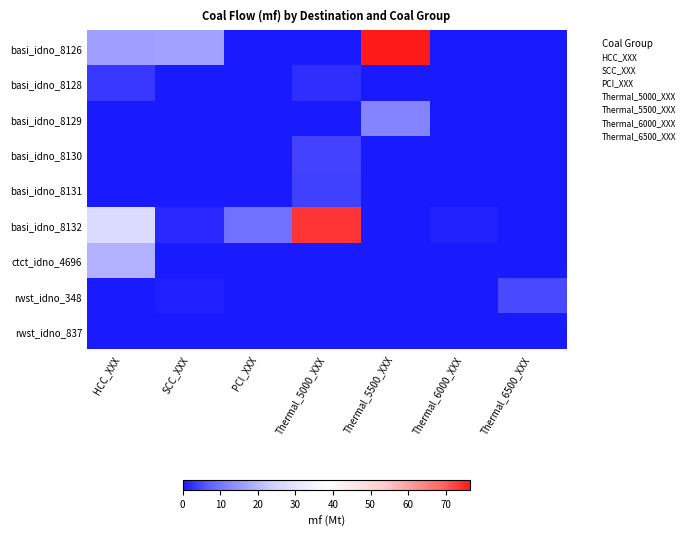

At which category is the sum across all series the highest?

Thermal_5500_XXX